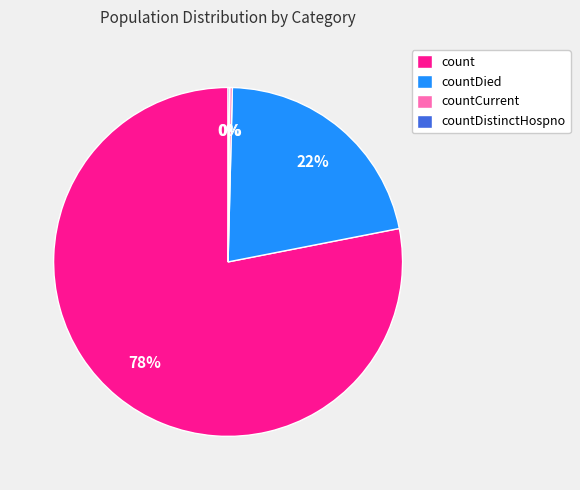

Is it true that count is 78% of the pie?

True